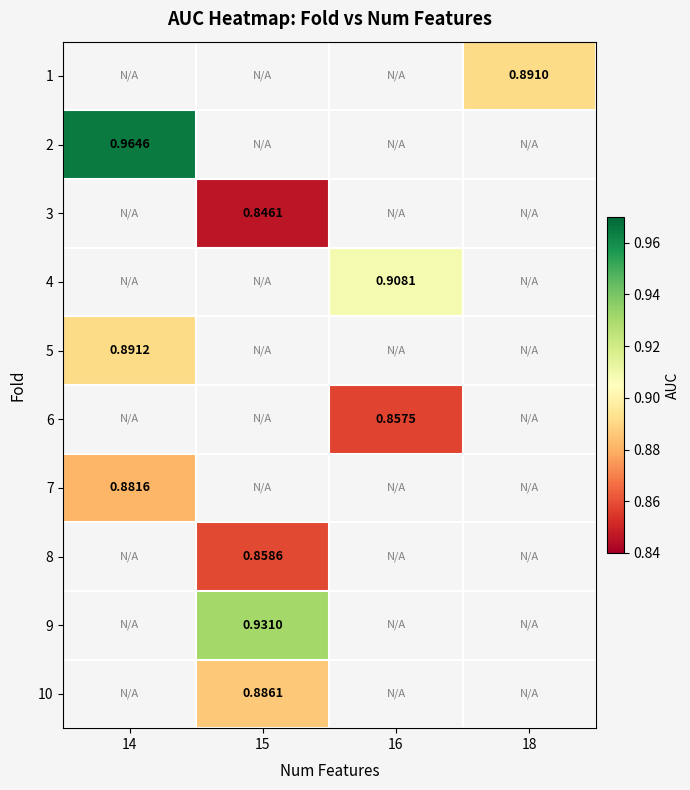

What is the greatest value displayed?

1.0